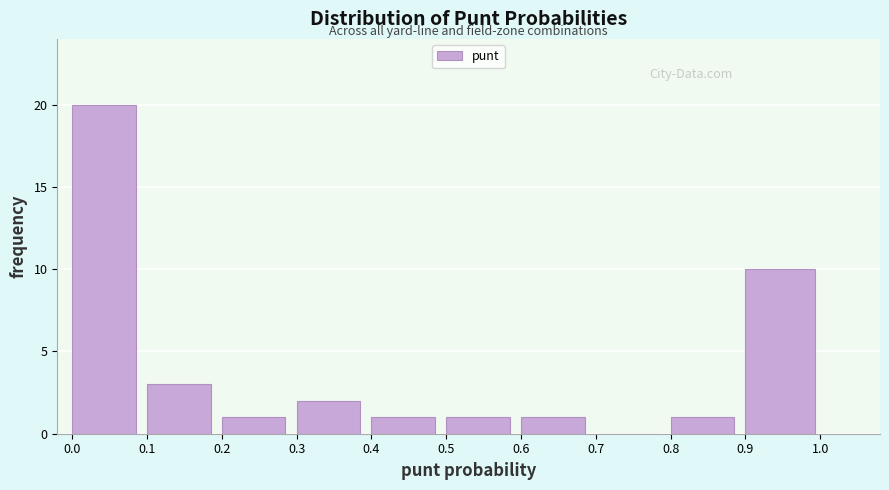

Reading left to right, list every bar in this chart as the range it spans on the x-axis followed by its height. The values are not printed on the chart, so give them approximately, as read against the axis.

0.00 to 0.10: 20
0.10 to 0.20: 3
0.20 to 0.30: 1
0.30 to 0.40: 2
0.40 to 0.50: 1
0.50 to 0.60: 1
0.60 to 0.70: 1
0.70 to 0.80: 0
0.80 to 0.90: 1
0.90 to 1.01: 10